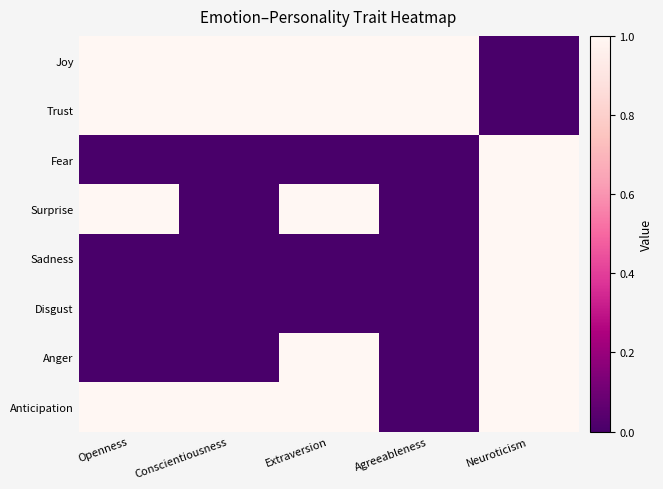

What is the spread (max minus min) of values at Agreeableness?

1